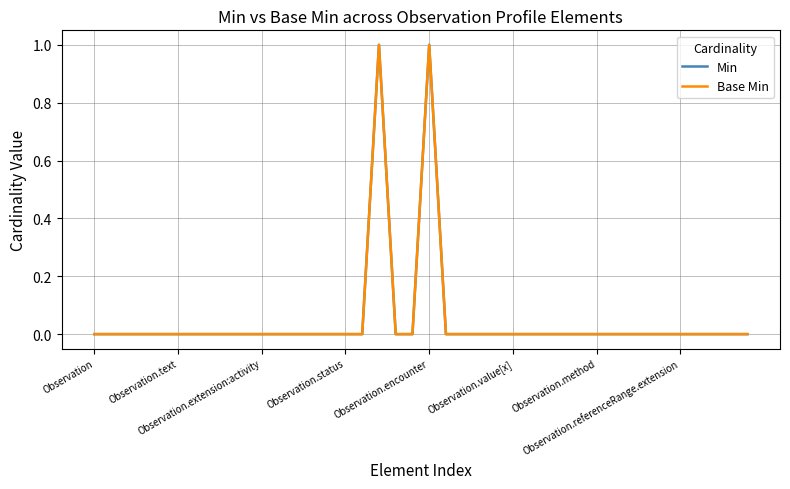

Does the chart have visible grid lines?

Yes